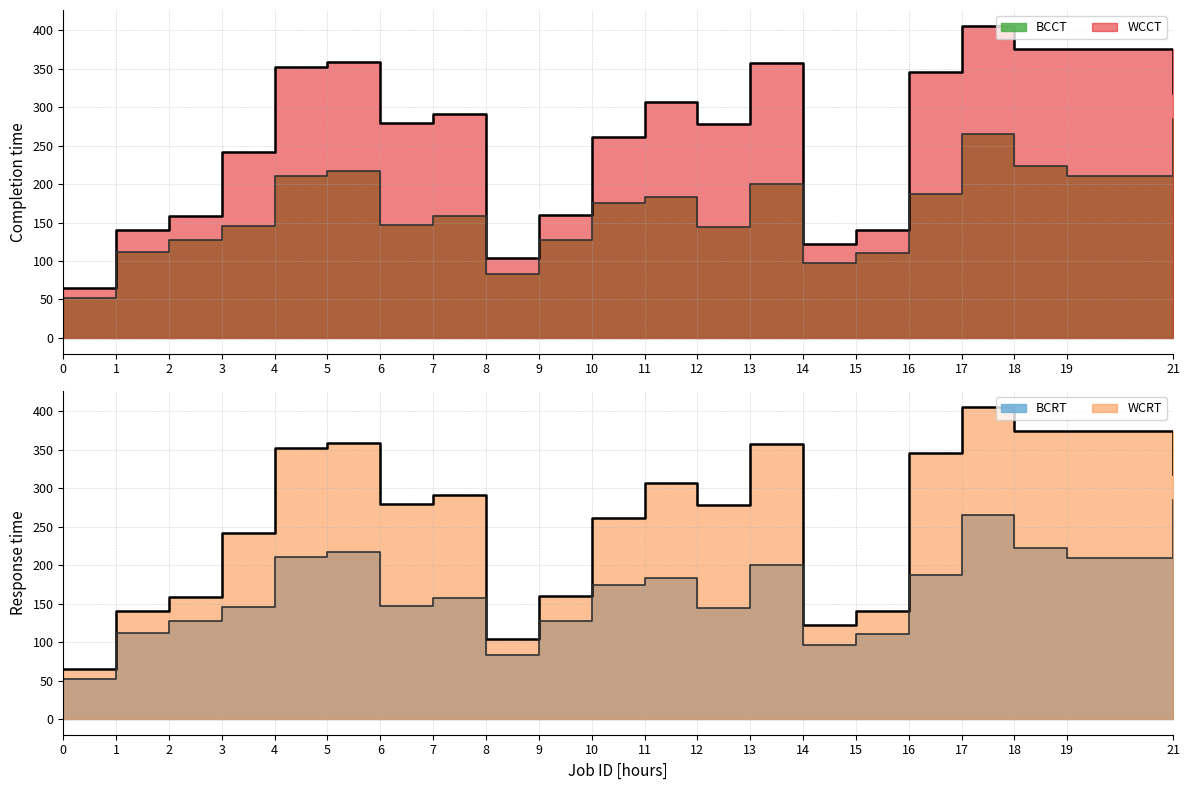

Does the chart have visible grid lines?

Yes